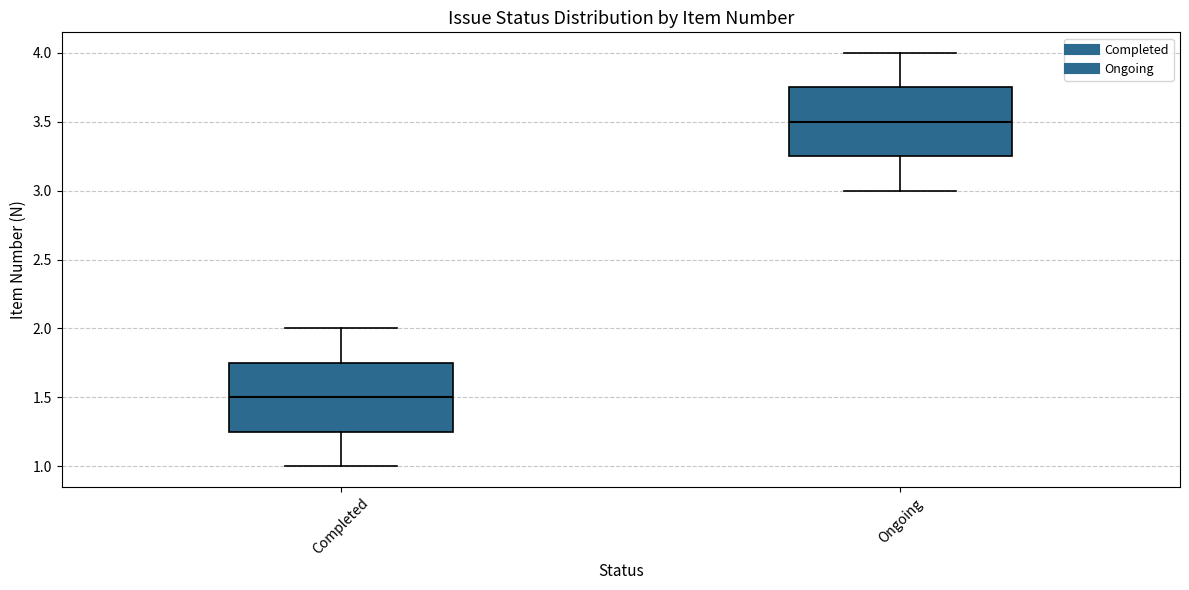

Which box's median line is the highest?

Ongoing